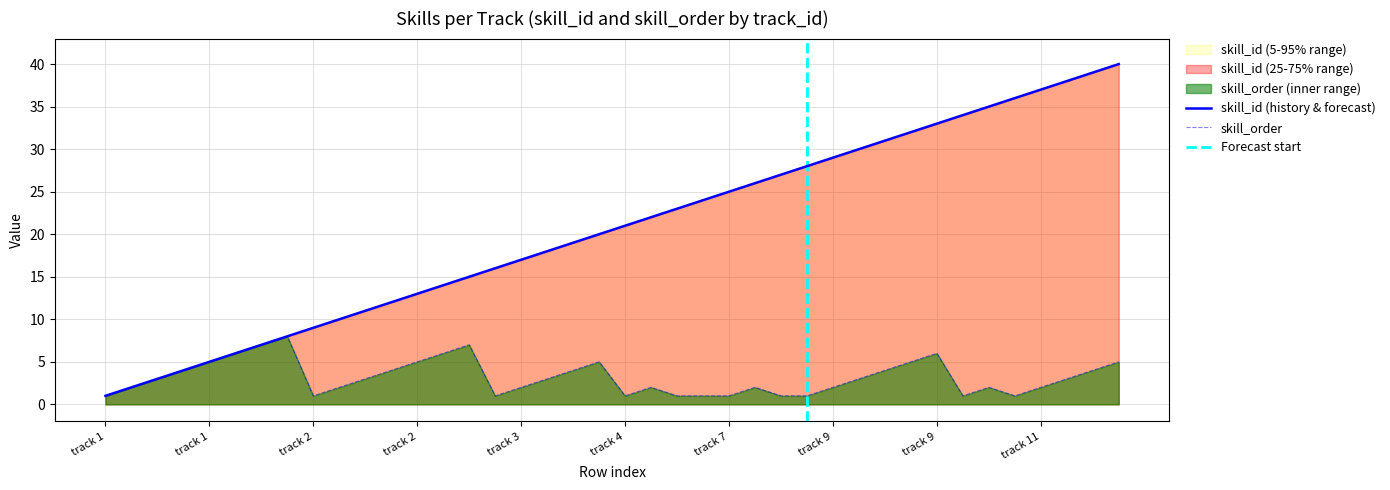

Rank the series by their average value, from lowest to highest.

skill_order, skill_id